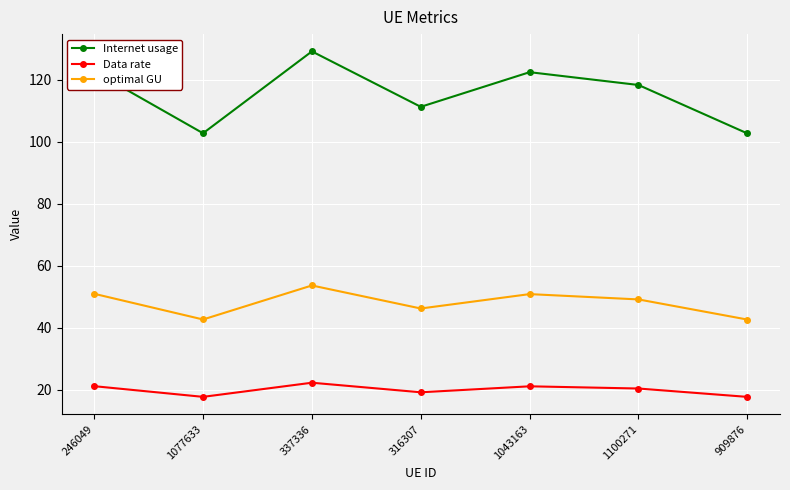

Which series has the widest spread of values?

Internet usage